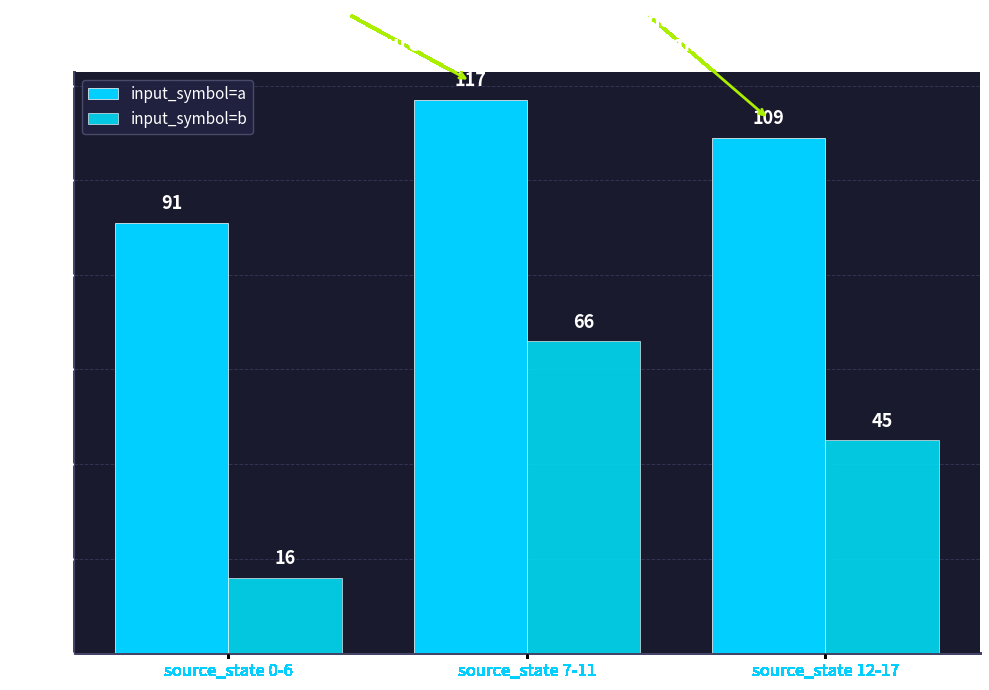

Rank the series at source_state 0-6 from highest to lowest value.

input_symbol=a, input_symbol=b